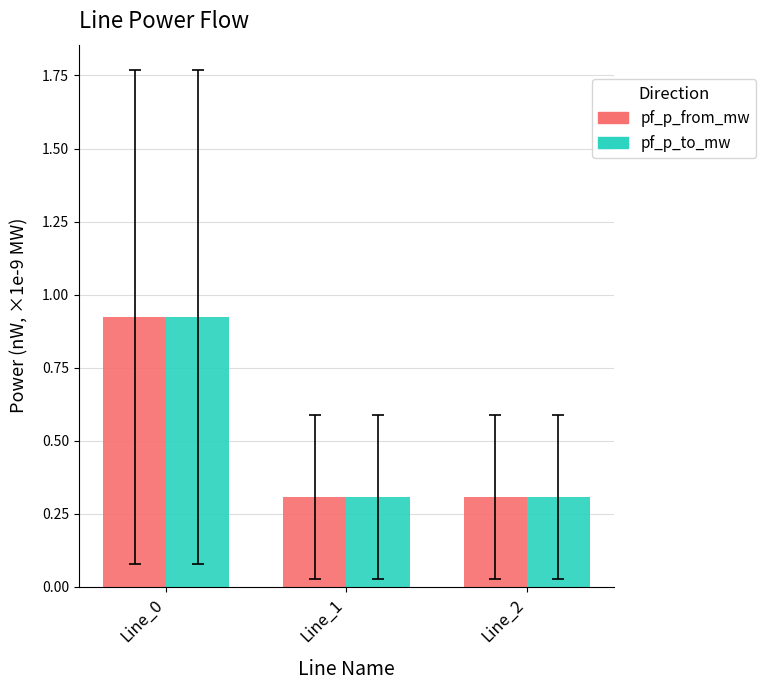

The value of pf_p_to_mw at Line_1 is 0.3. True or false?

True